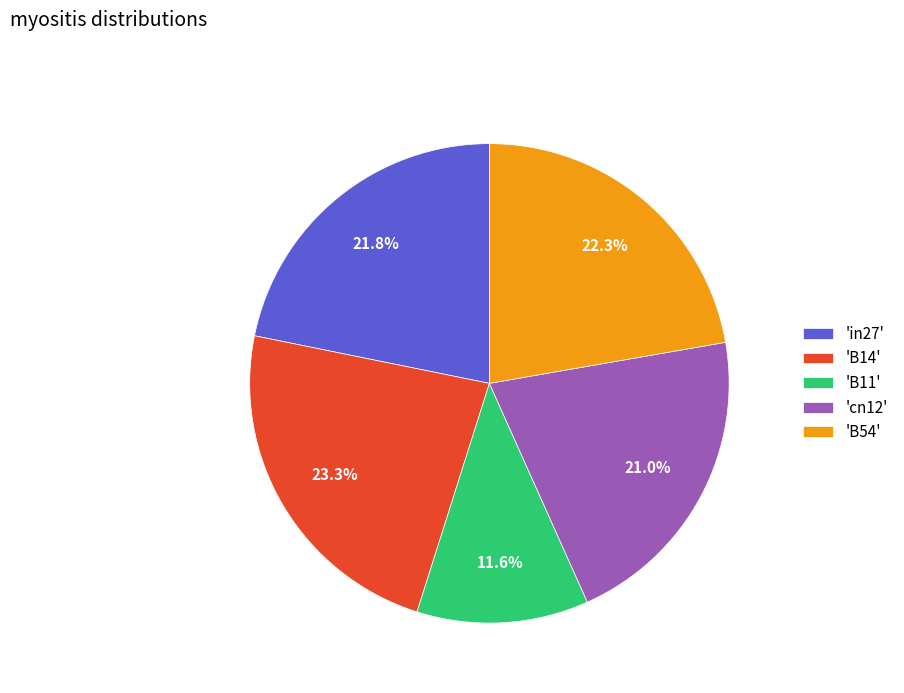

What is the total percentage of 'in27' and 'B54'?

44.1%